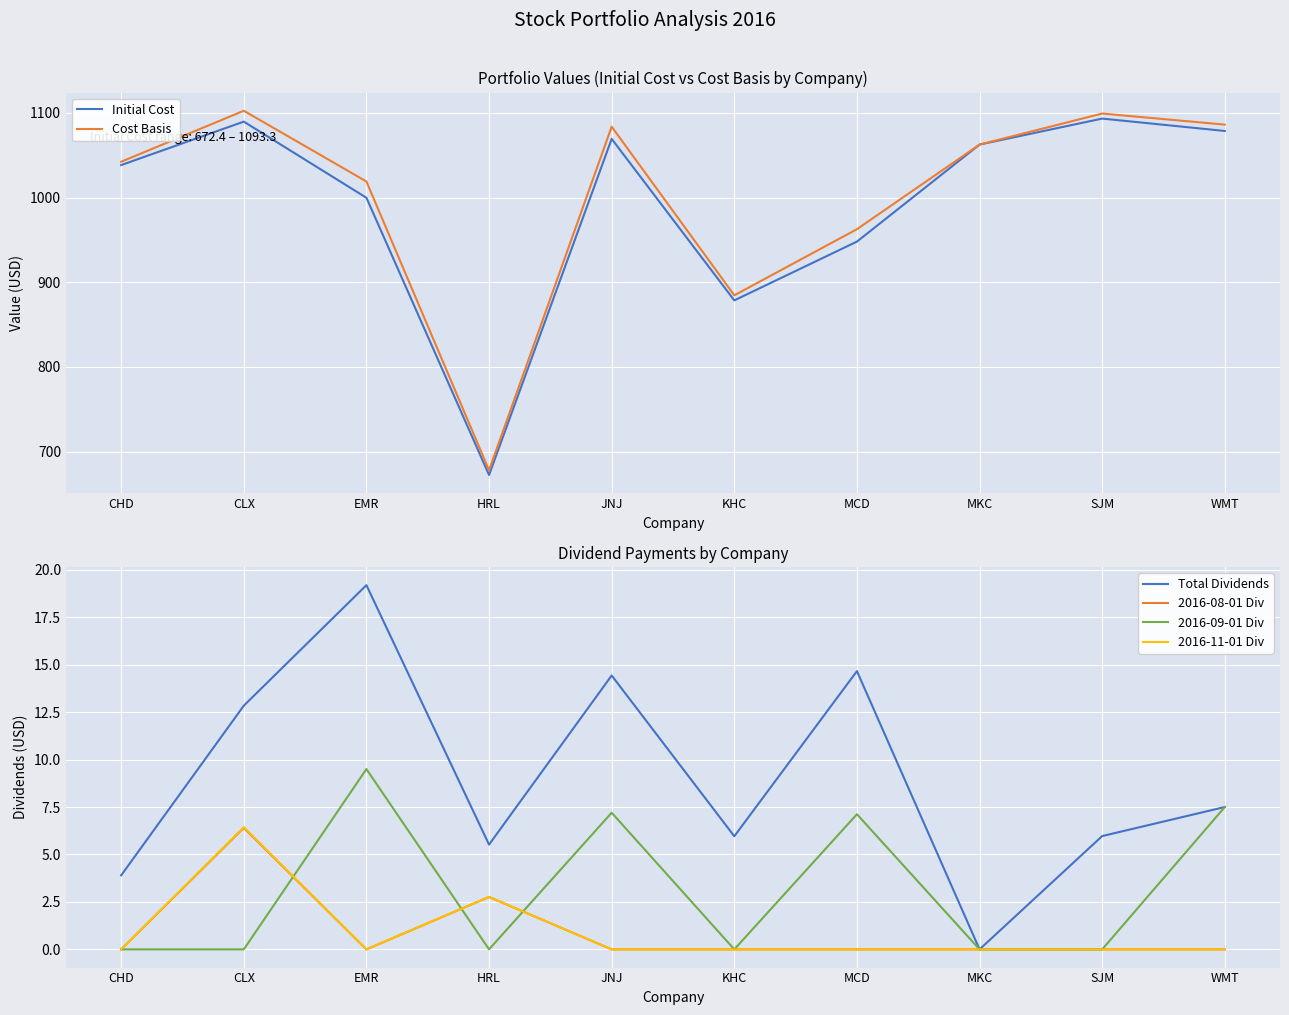

Which series has the largest range (max minus min)?

Cost Basis